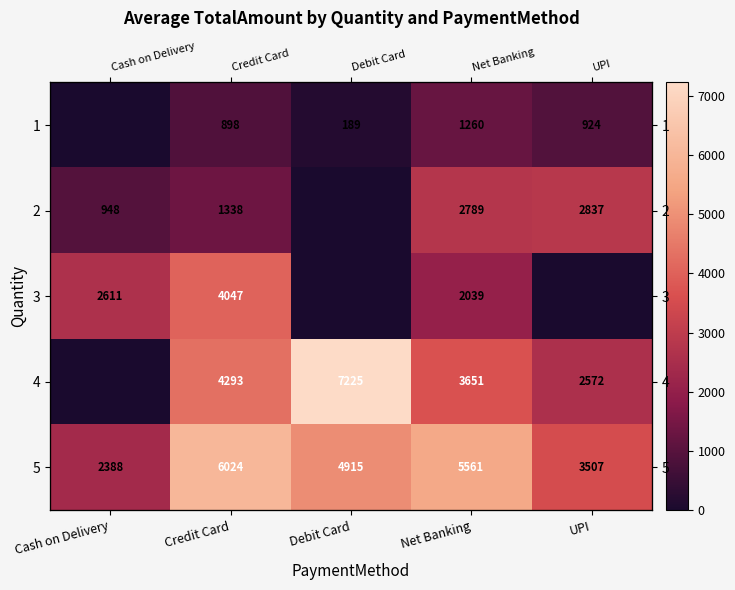

At which category is the sum across all series the highest?

Credit Card